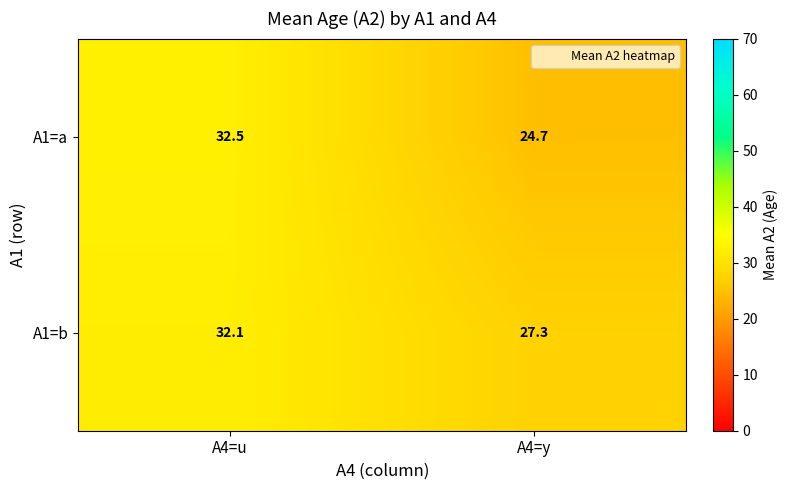

Where does the A1=a series first go above 32?

A4=u